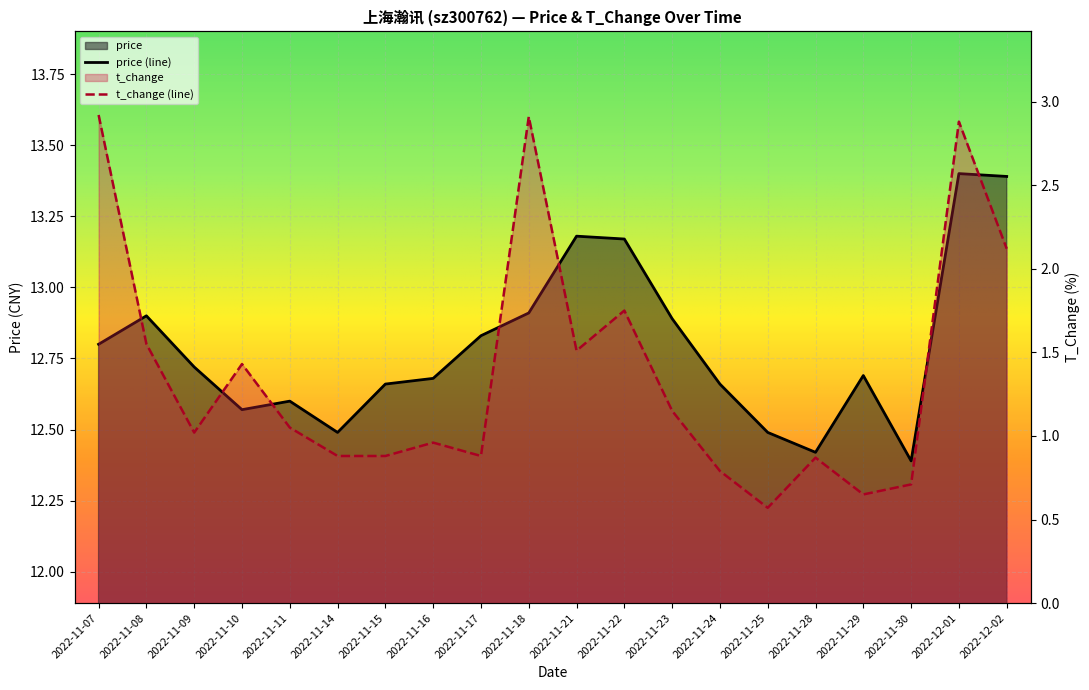

Which category has the lowest value in the price (line) series?

2022-11-30